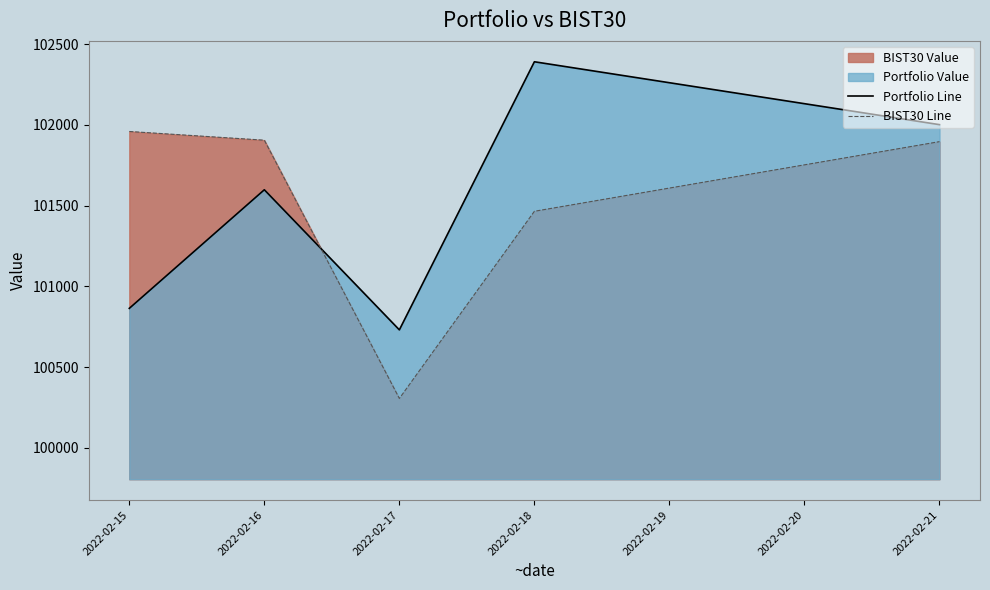

What is the value of the BIST30 Line point at the 1st from the left?

101958.6